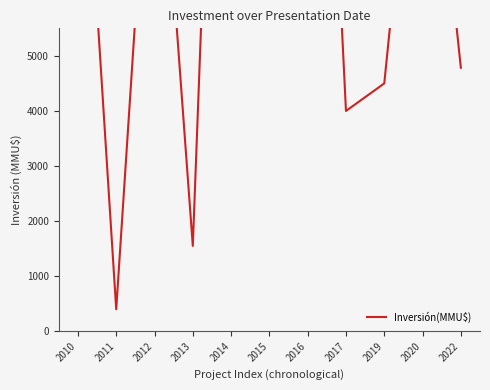

At which category does the data reach its first local peak?

2012